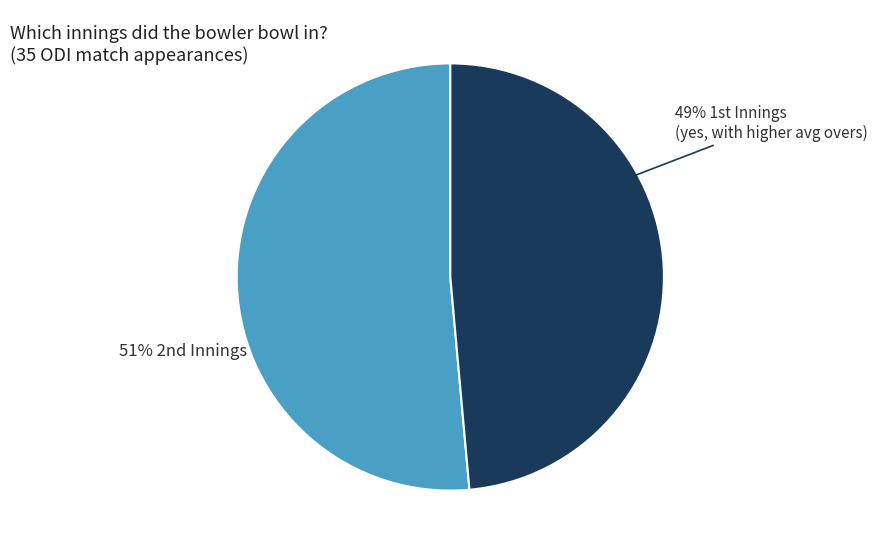

Is there a majority slice in this chart?

Yes